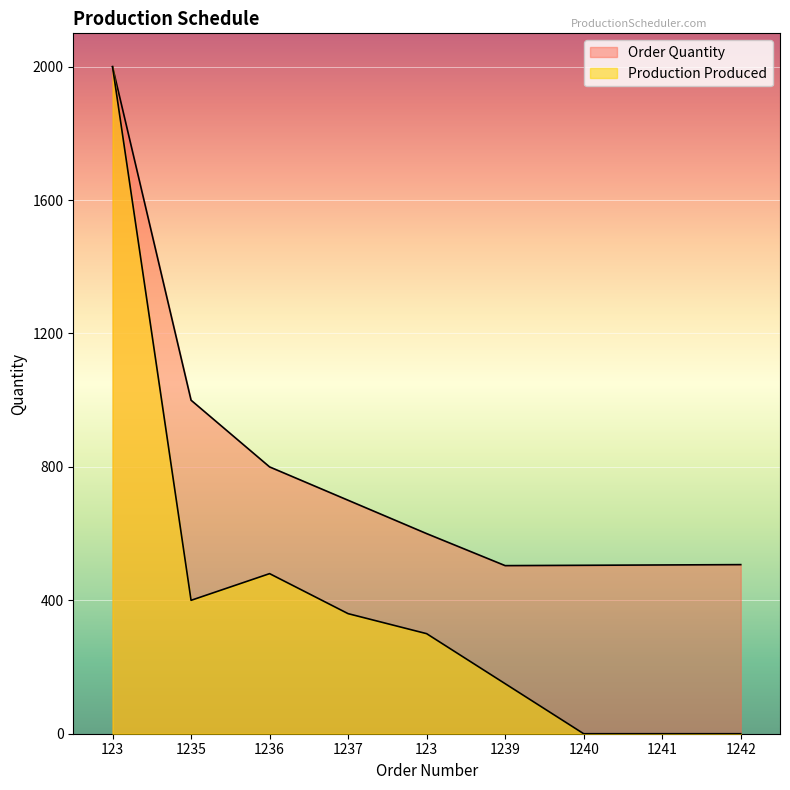

Reading left to right, list all the values displayed in this chart.

Production Produced: 123=2000	1235=400	1236=480	1237=360	123=300	1239=150	1240=0	1241=0	1242=0
Order Quantity: 123=2000	1235=1000	1236=800	1237=700	123=600	1239=504	1240=505	1241=506	1242=507